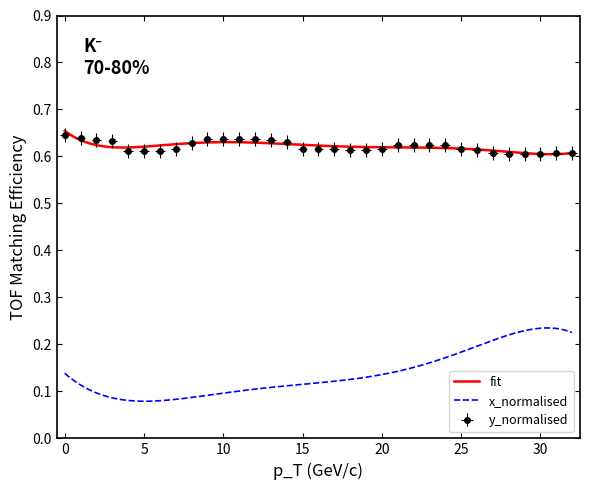

How many values are between 0 and 1?

33